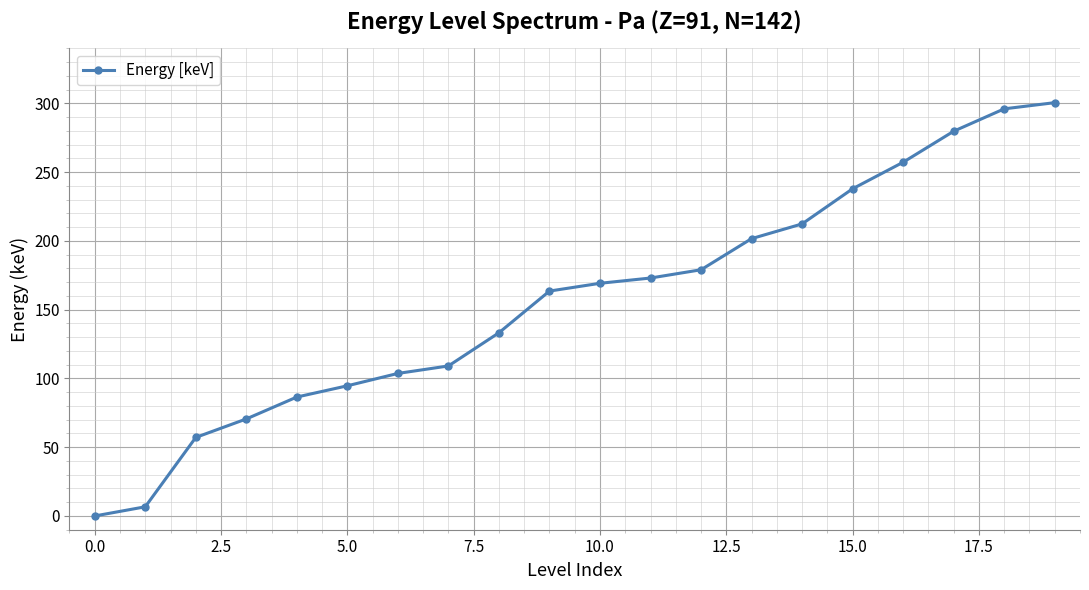

What is the greatest value displayed?

300.5